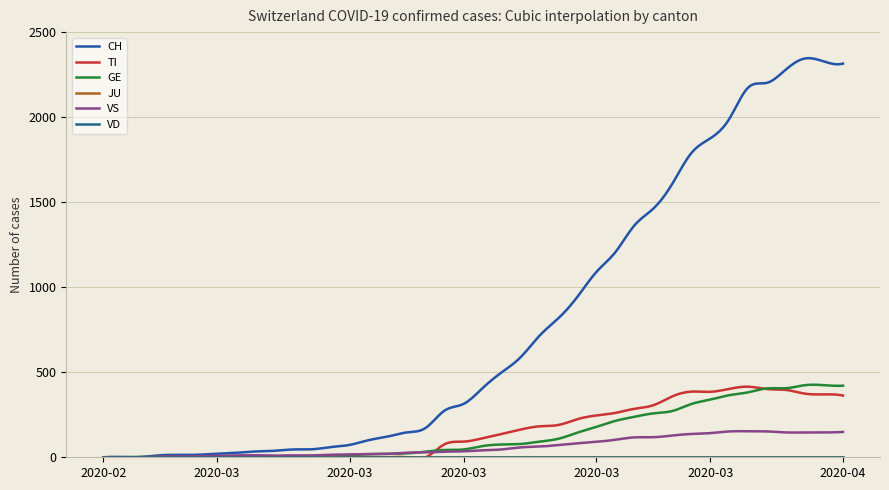

Is this an area chart (filled region under the line)?

No